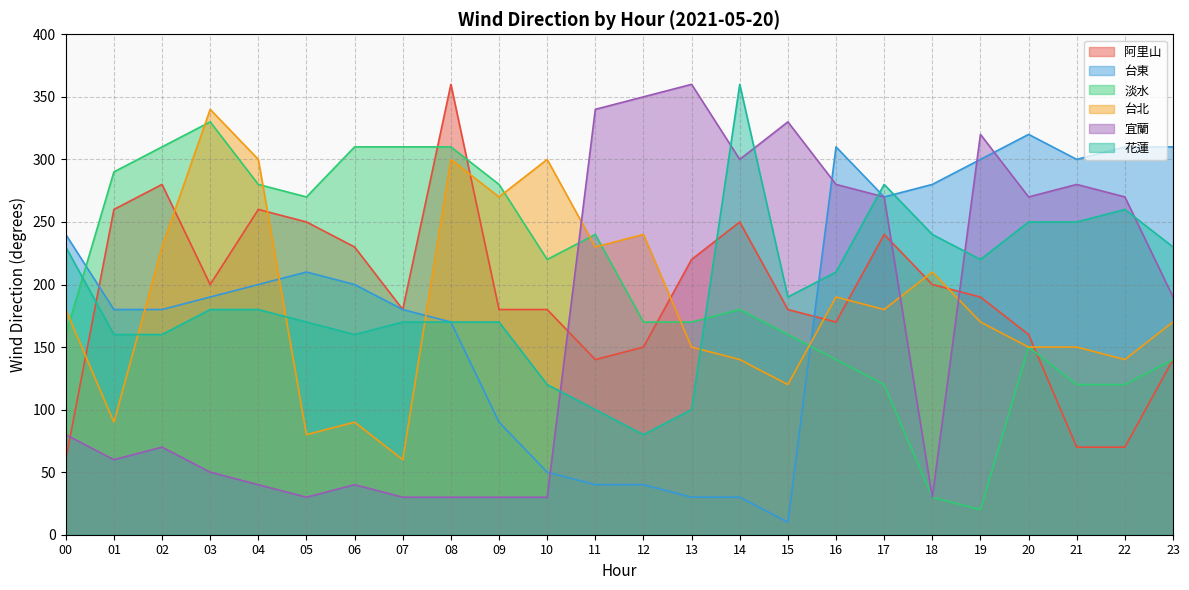

How many interior local valleys does the 花蓮 series have?

4